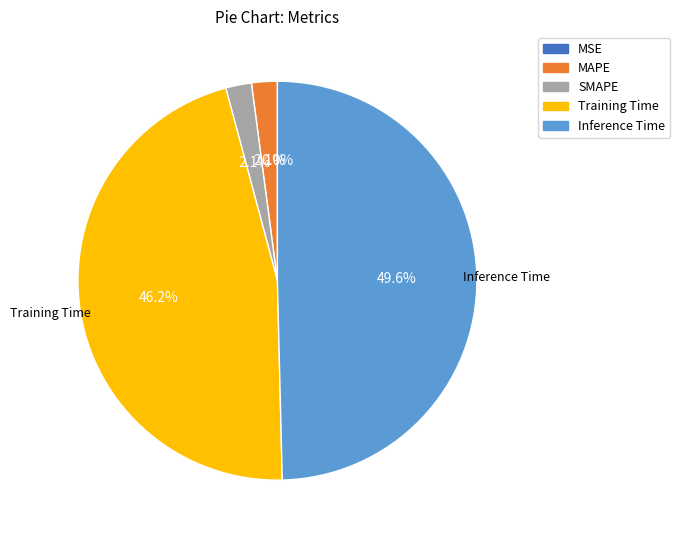

To the nearest percent, what percentage of the pie is Inference Time?

50%